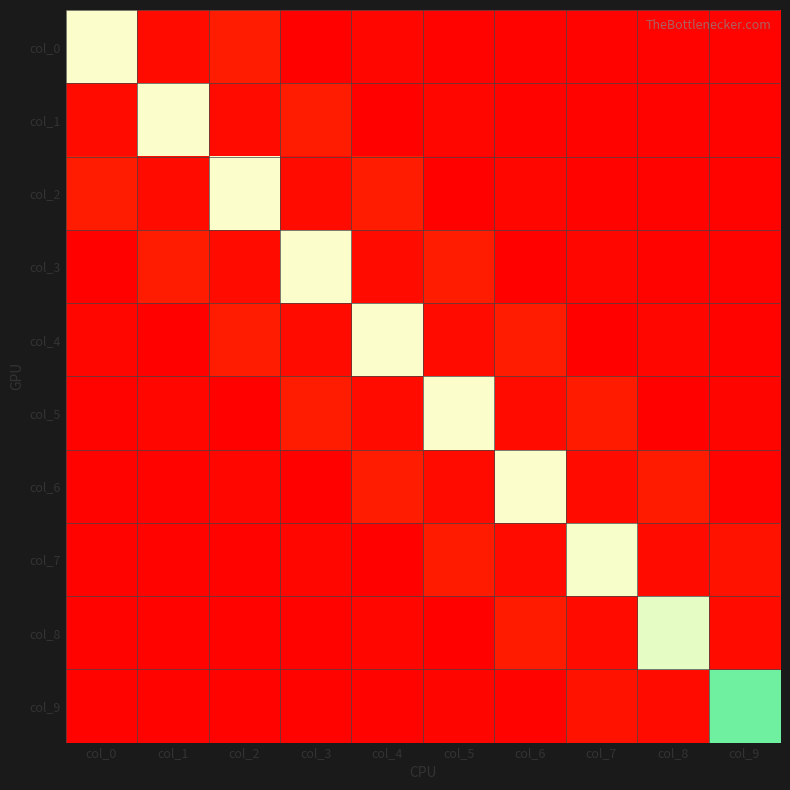

What is the spread (max minus min) of values at col_8?

1.0